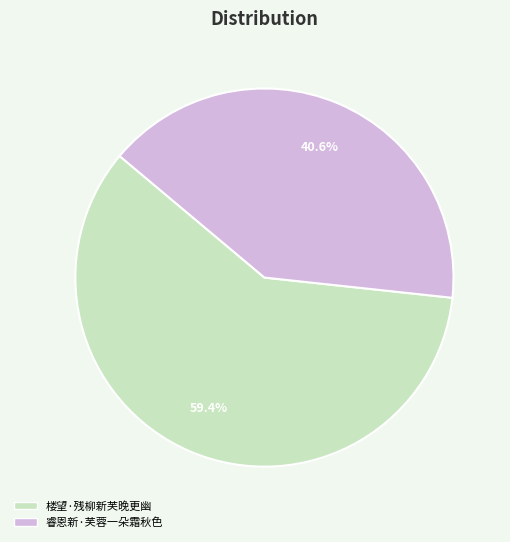

The 睿恩新·芙蓉一朵霜秋色 slice represents 29% of the pie. True or false?

False